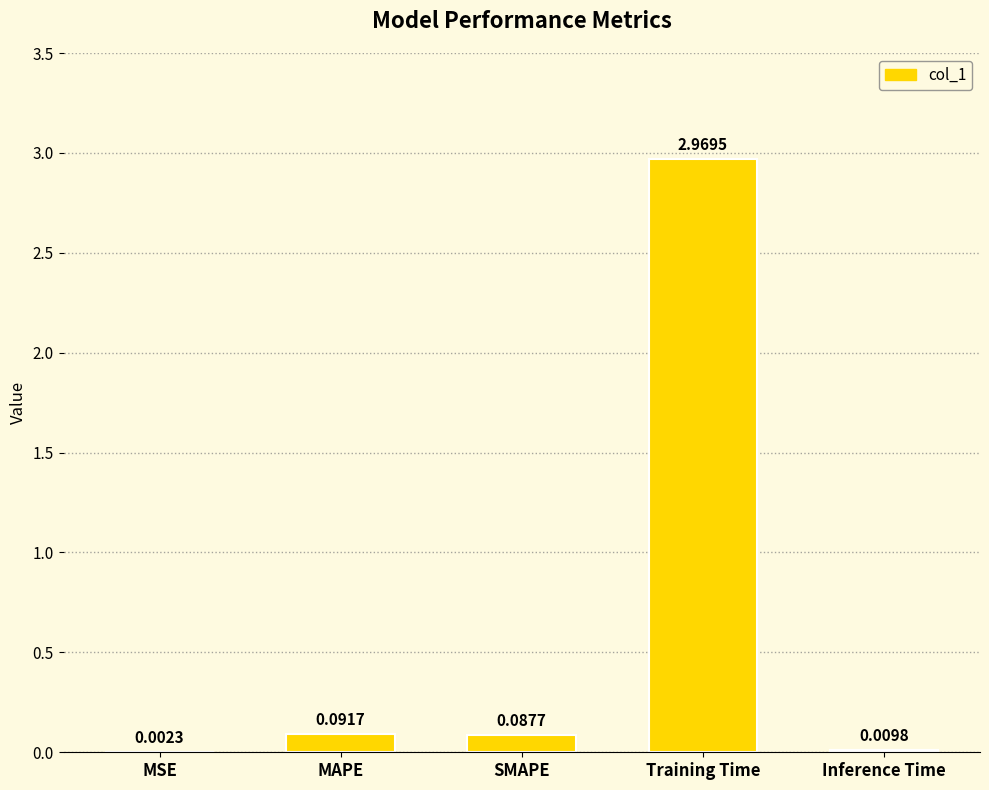

Which has a higher value, SMAPE or Inference Time?

SMAPE